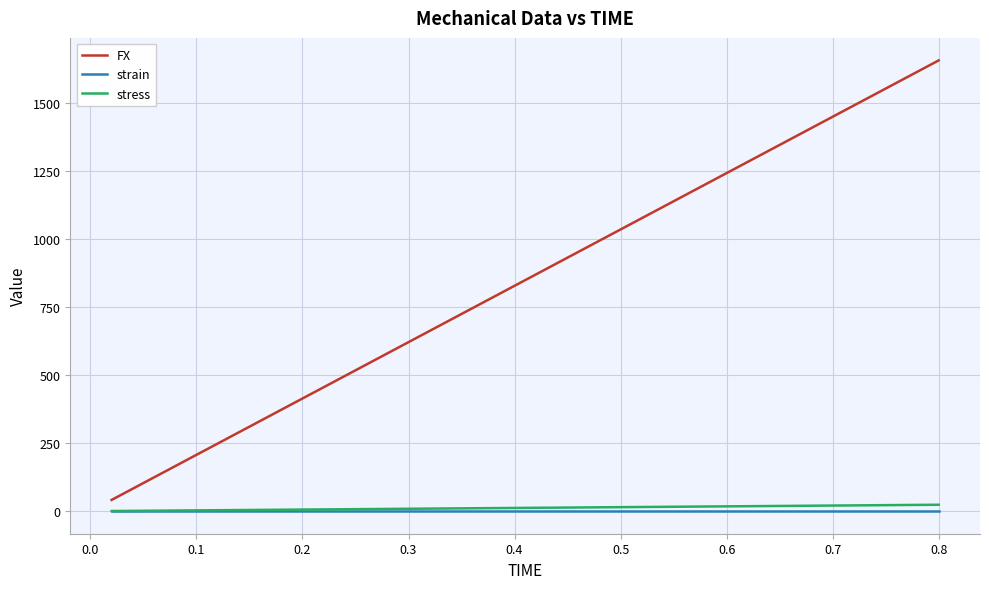

Is this an area chart (filled region under the line)?

No